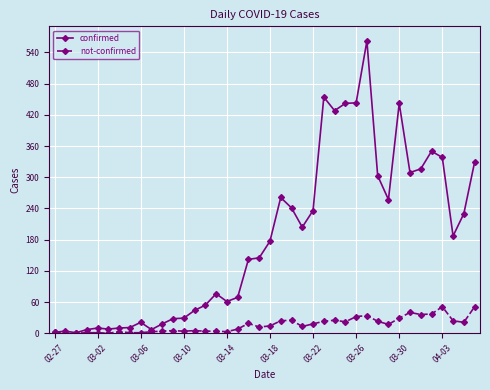

At how many categories does at least one series exceed 210?

17